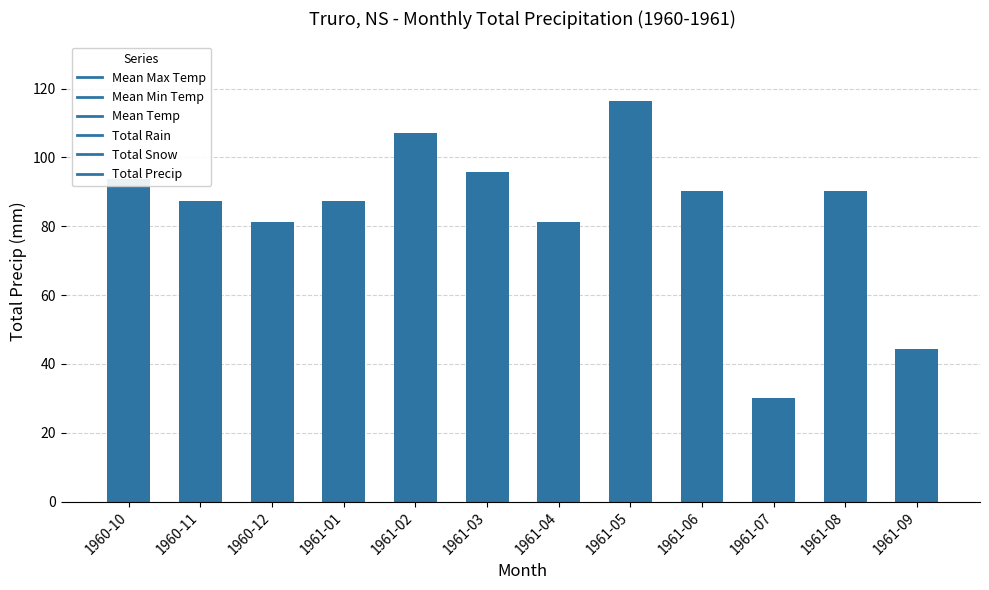

Are the bars horizontal?

No